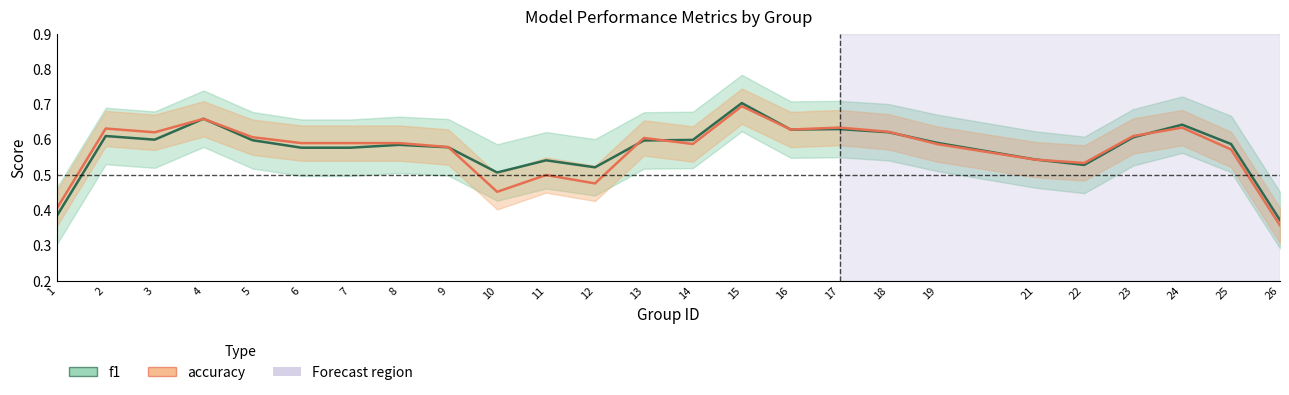

In f1, how many points are higher than both neighbors (excluding endpoints)?

7